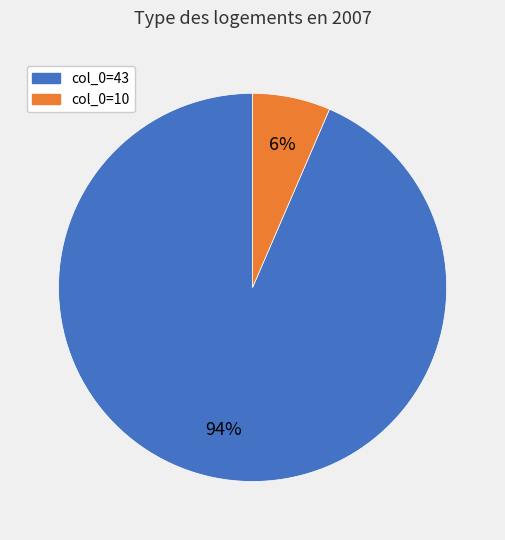

Is there any slice that represents more than half of the pie?

Yes